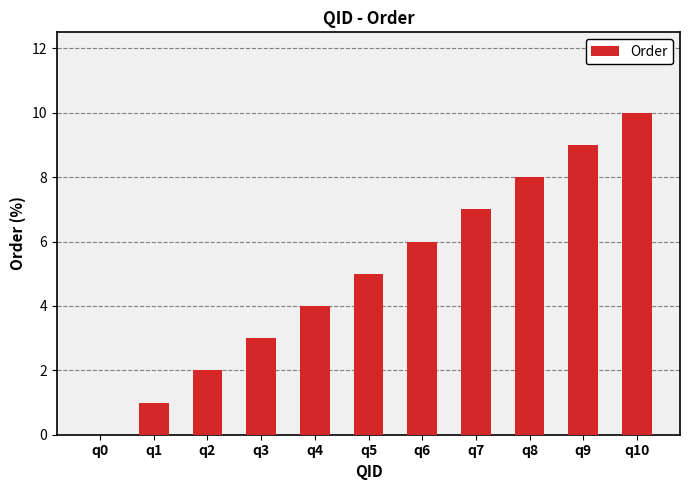

What is the ratio of the value at q7 to the value at q1?

7.0